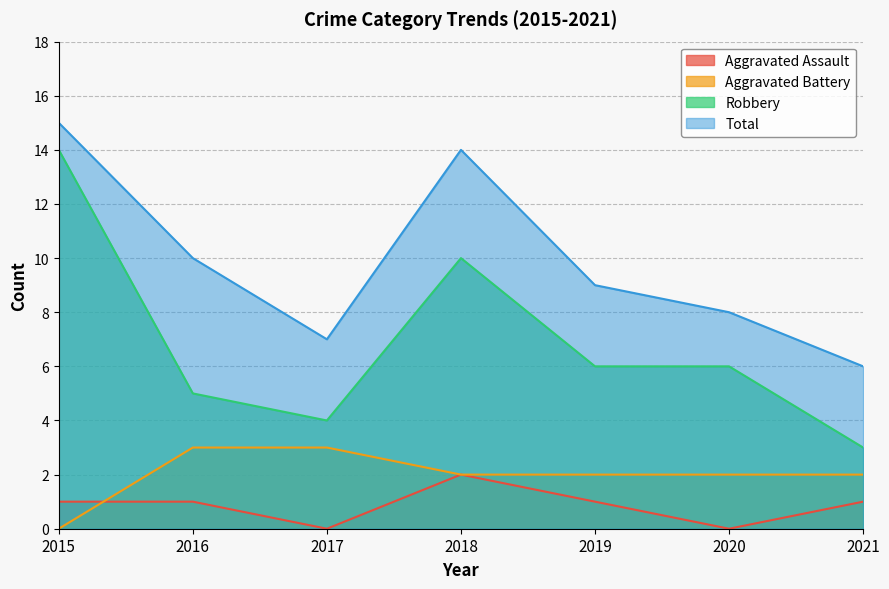

How many values in Aggravated Assault are above zero?

5